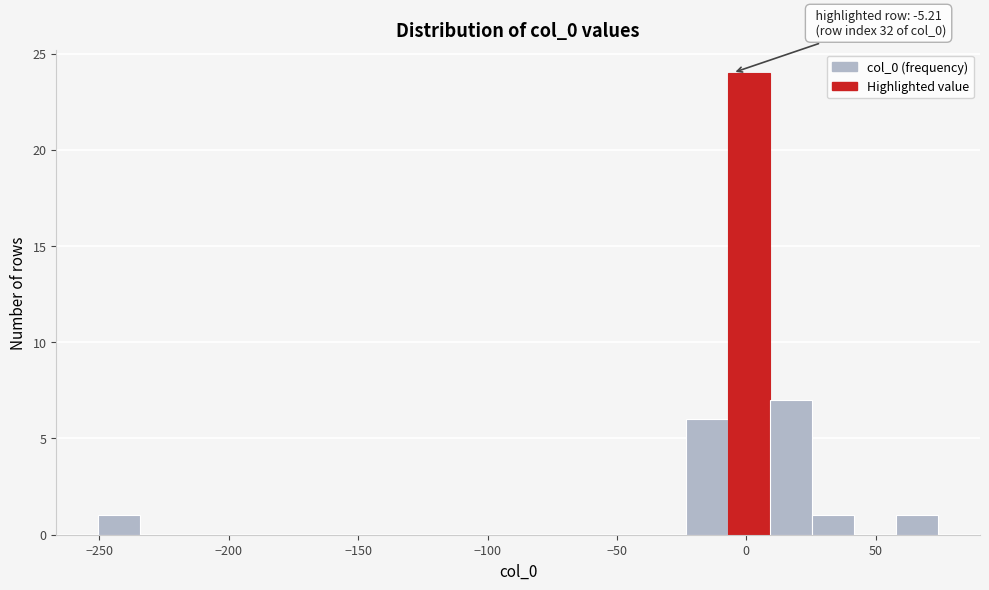

Around what value on the x-axis is the tallest bar? Give the approximate position of its centre, as read against the axis.

0